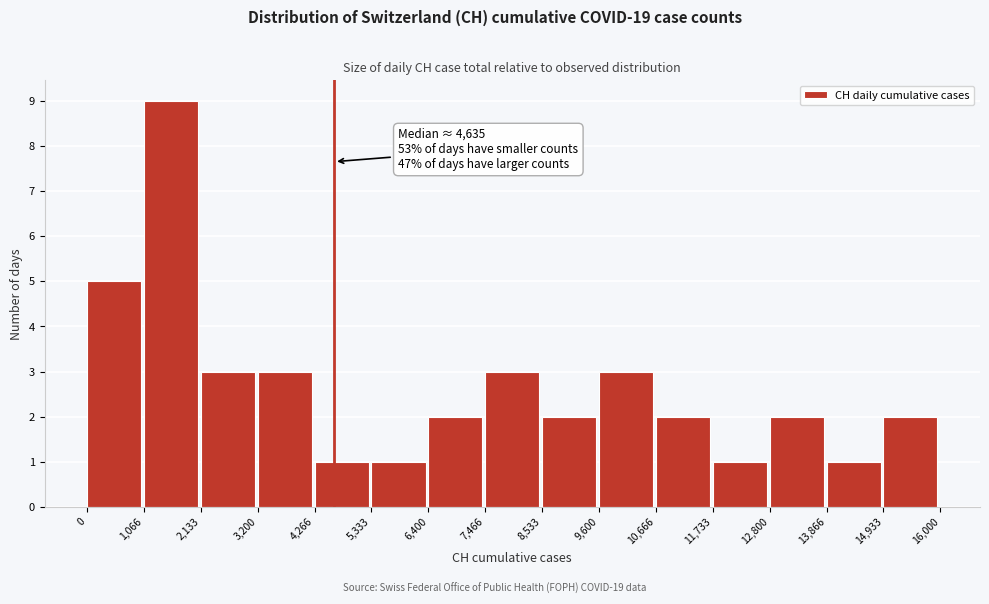

Which range on the x-axis has the tallest bar?

1,066 to 2,133